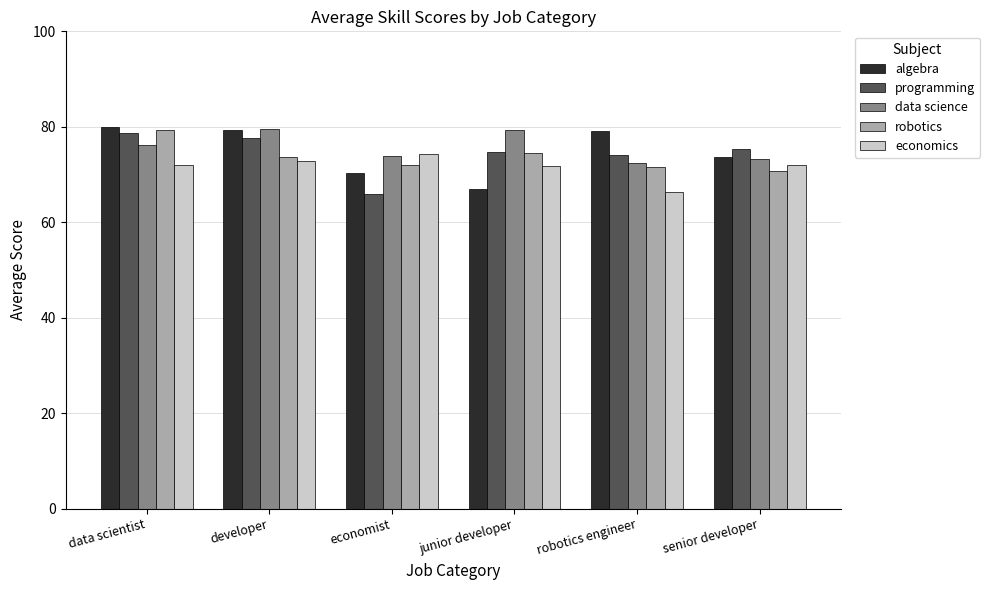

Is it true that algebra equals 20.8 at economist?

False